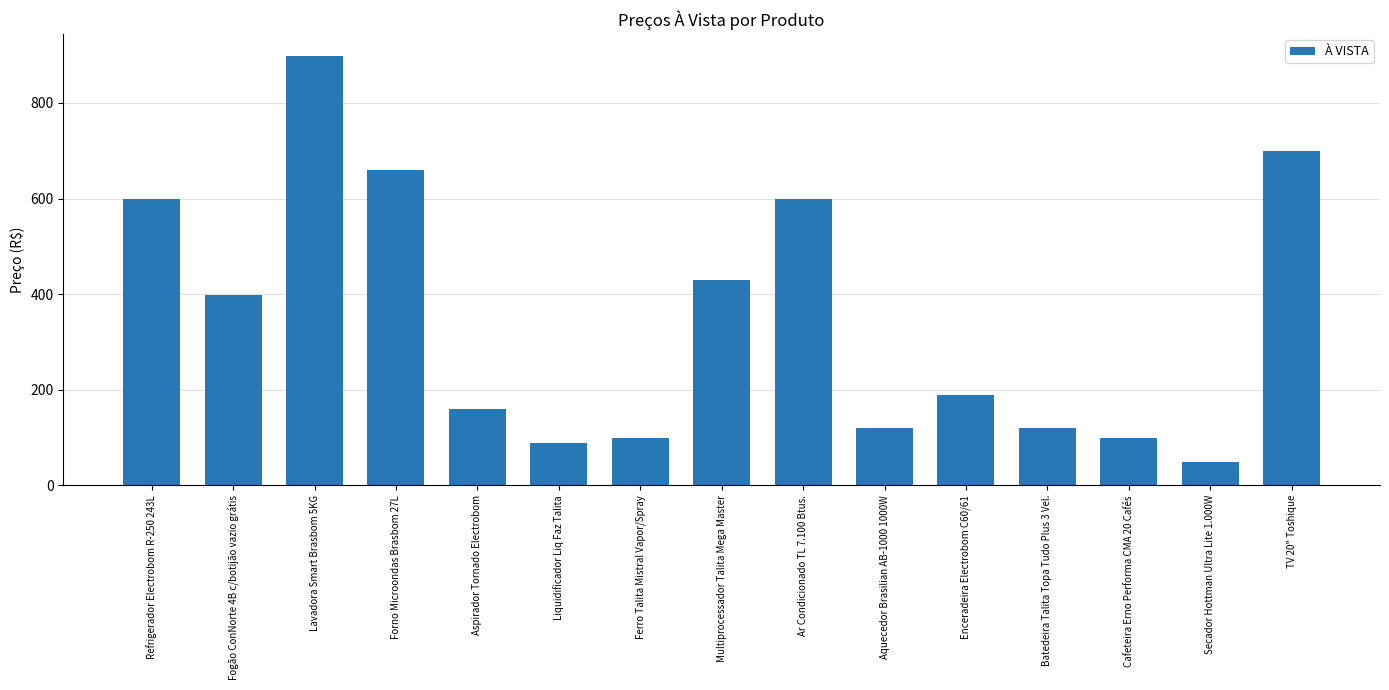

True or false: the data shows 89 at Liquidificador Liq Faz Talita.

True